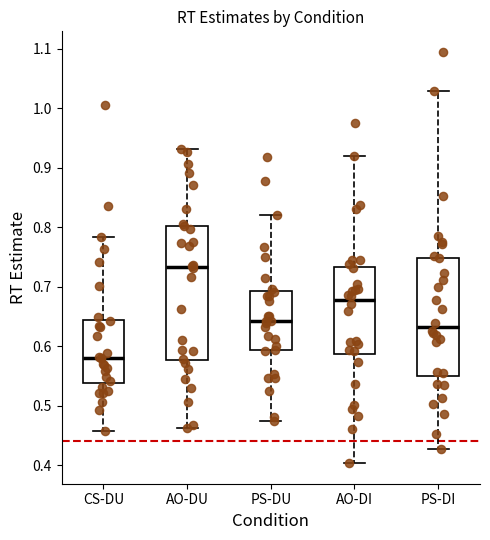

Reading left to right, read every box against the y-axis: the position of its median line, the range the box covers, and the ends of its whiskers. The values are not printed on the chart, so give them approximately, as read against the axis.

CS-DU: median 0.58, box 0.54 to 0.64, whiskers 0.46 to 0.78
AO-DU: median 0.73, box 0.58 to 0.80, whiskers 0.46 to 0.93
PS-DU: median 0.64, box 0.59 to 0.69, whiskers 0.47 to 0.82
AO-DI: median 0.68, box 0.59 to 0.73, whiskers 0.40 to 0.92
PS-DI: median 0.63, box 0.55 to 0.75, whiskers 0.43 to 1.03